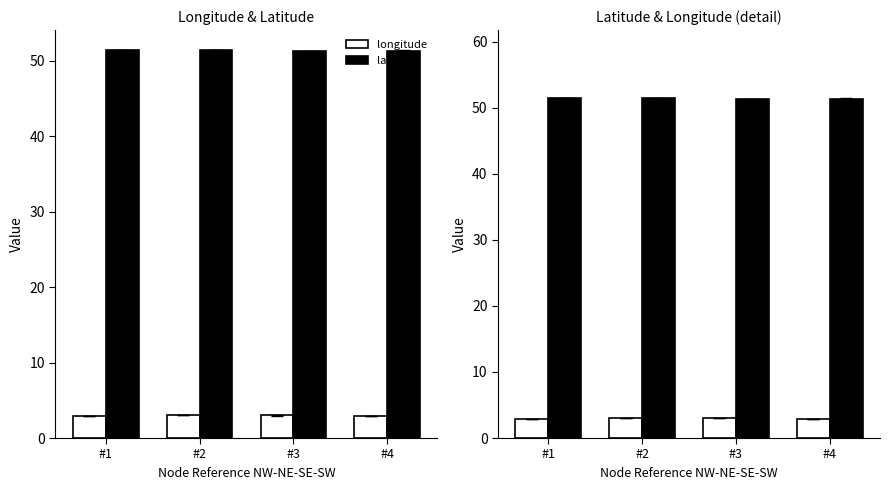

True or false: latitude has a value of 88.3 at #4.

False